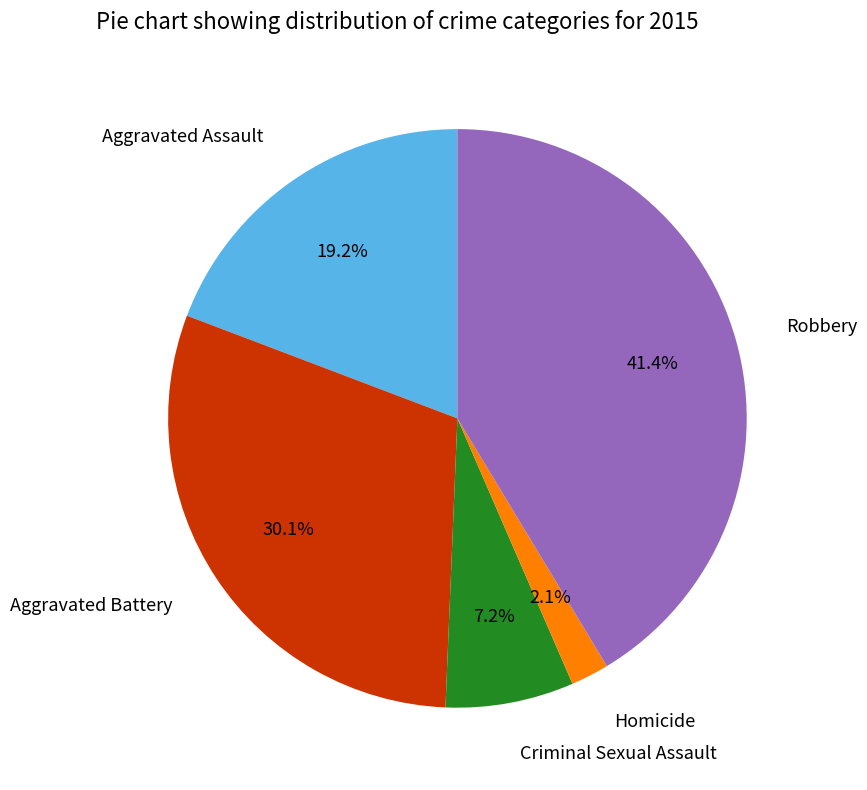

What percentage is NOT represented by Criminal Sexual Assault?

92.8%